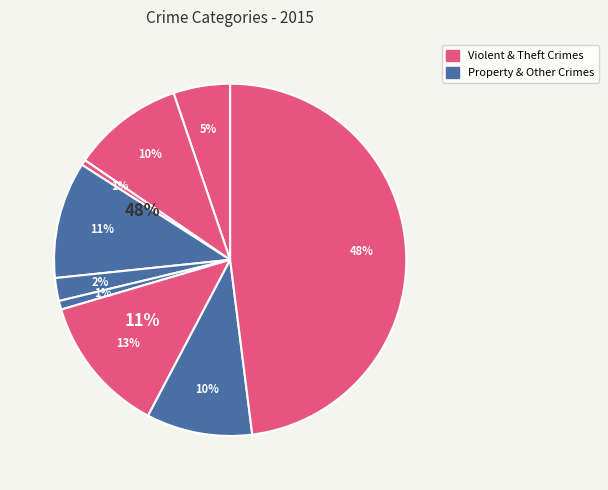

How many slices are in this pie chart?

9